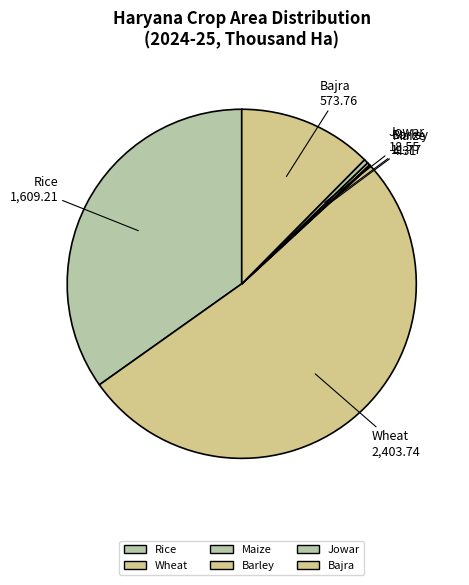

Is it true that Rice is 35% of the pie?

True